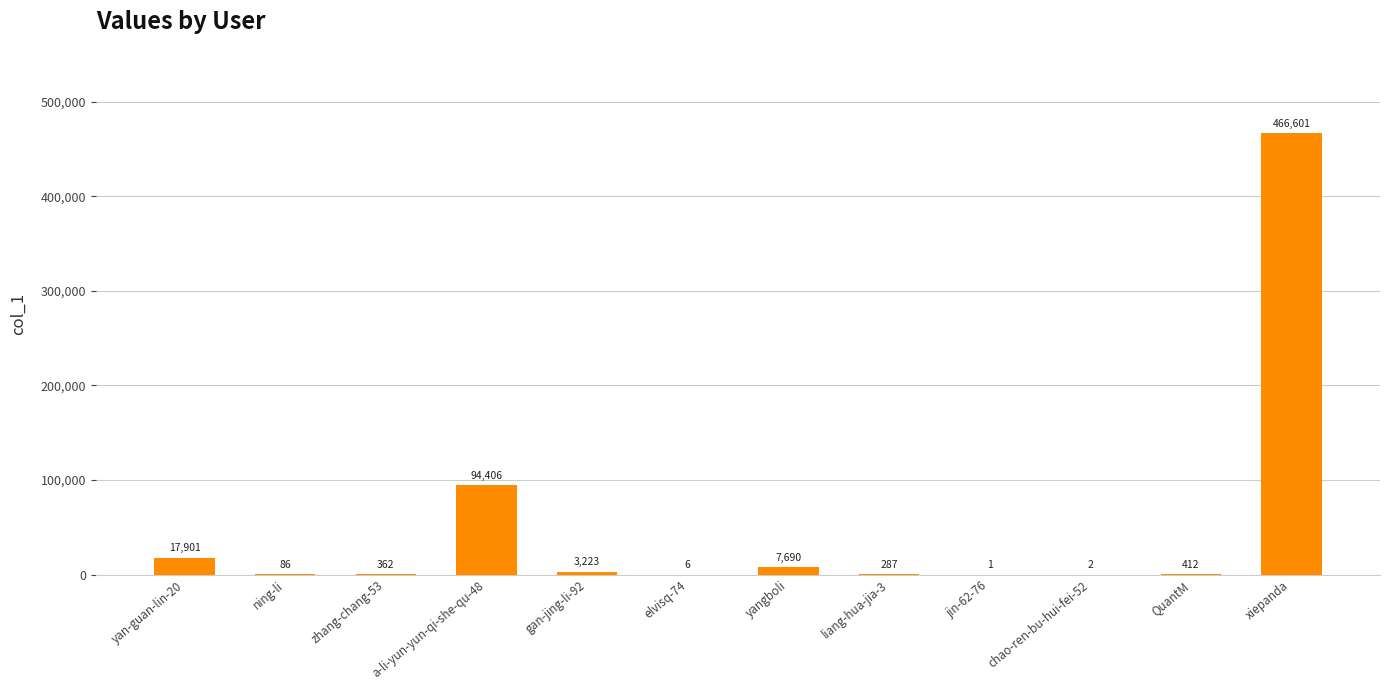

True or false: the data shows 139575 at xiepanda.

False